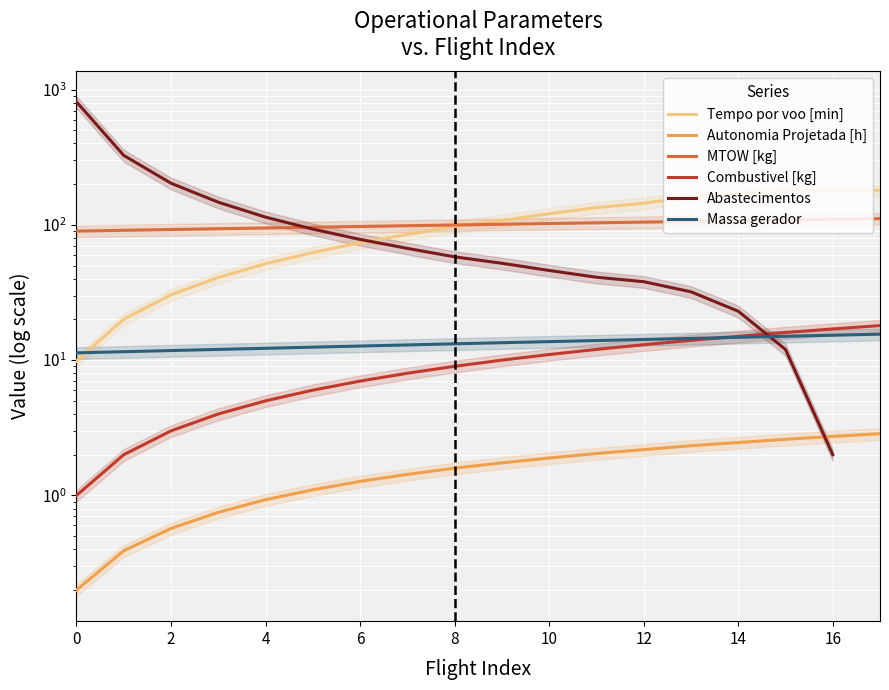

Is it true that Tempo por voo [min] equals 69.4 at 18?

False